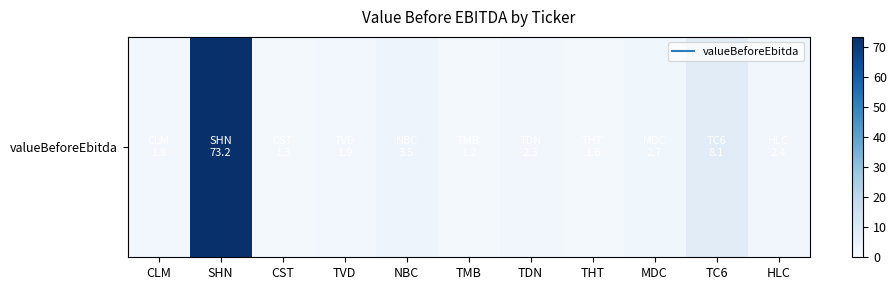

Reading left to right, list all the values displayed in this chart.

1.8	73.2	1.3	1.9	3.5	1.2	2.3	1.6	2.7	8.1	2.4